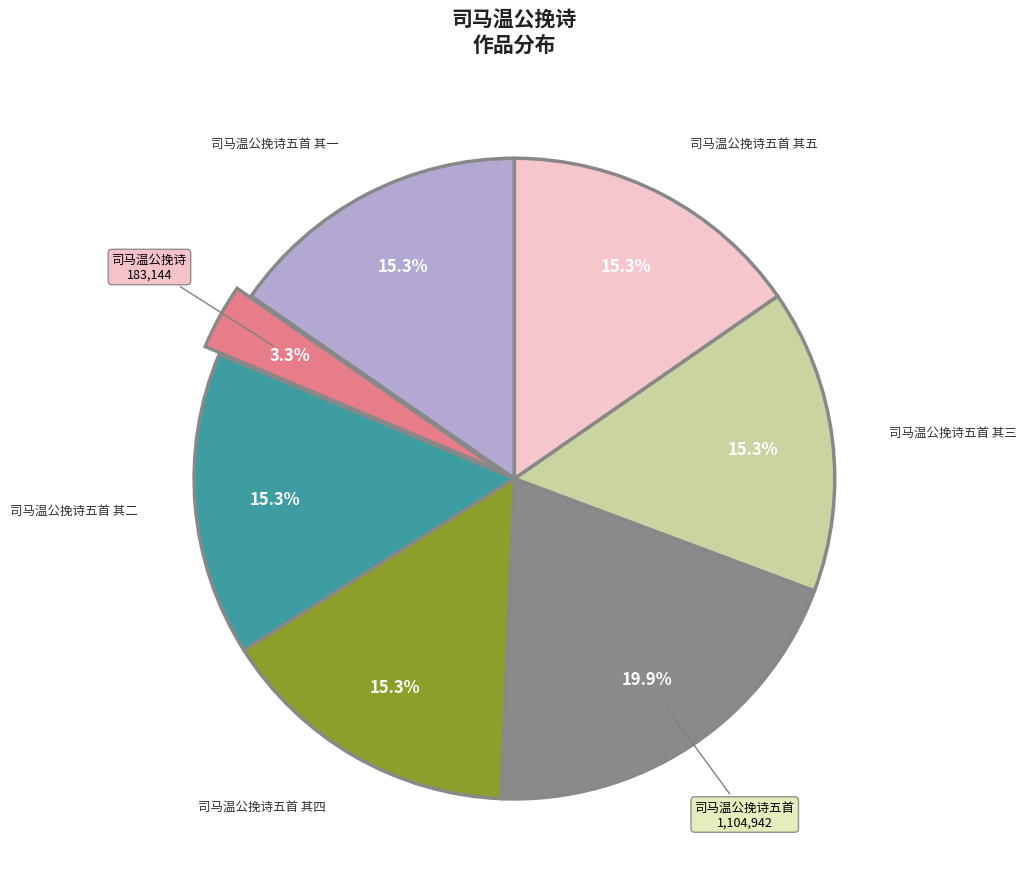

Is there any slice that represents more than half of the pie?

No